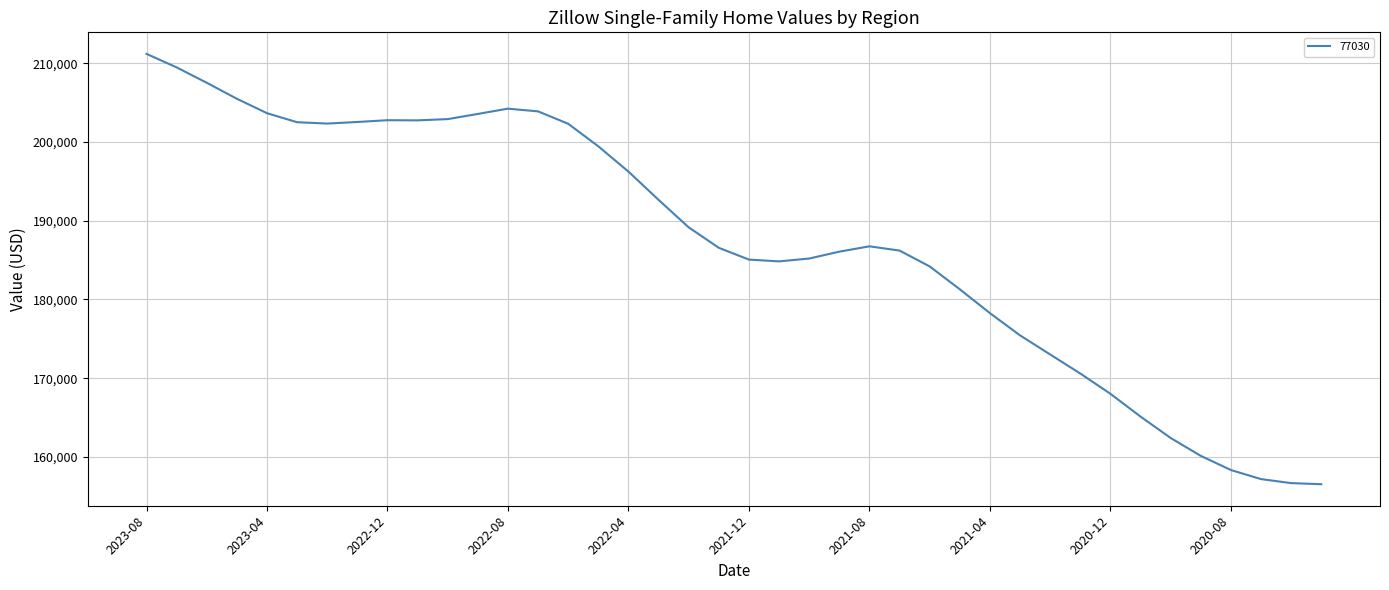

What is the difference between the maximum and minimum values?

54692.9